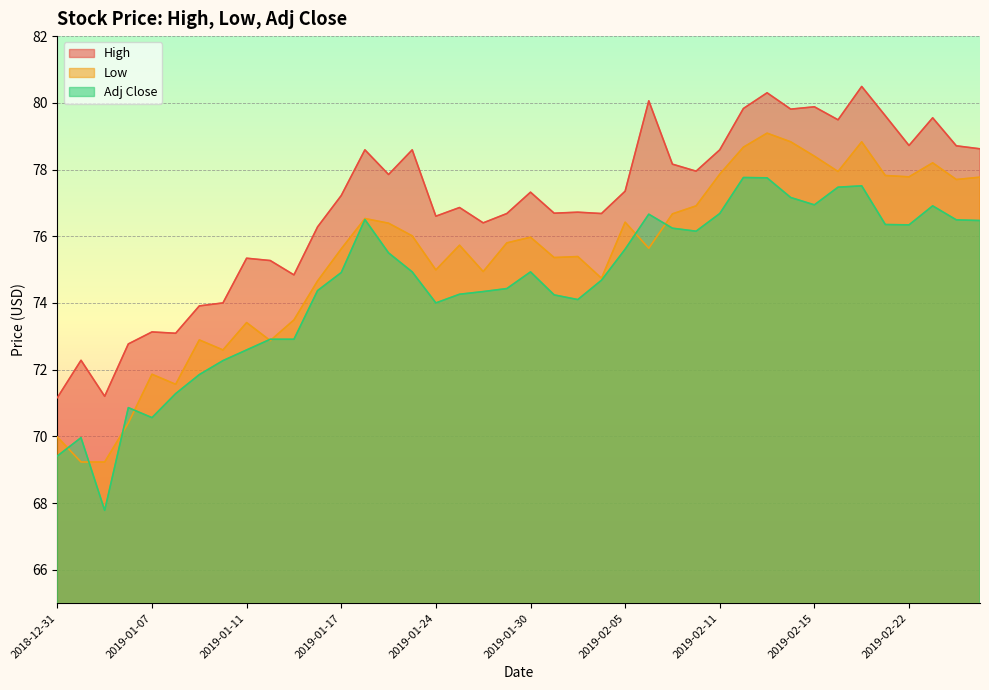

Which label corresponds to the largest value in the chart?

2019-02-20